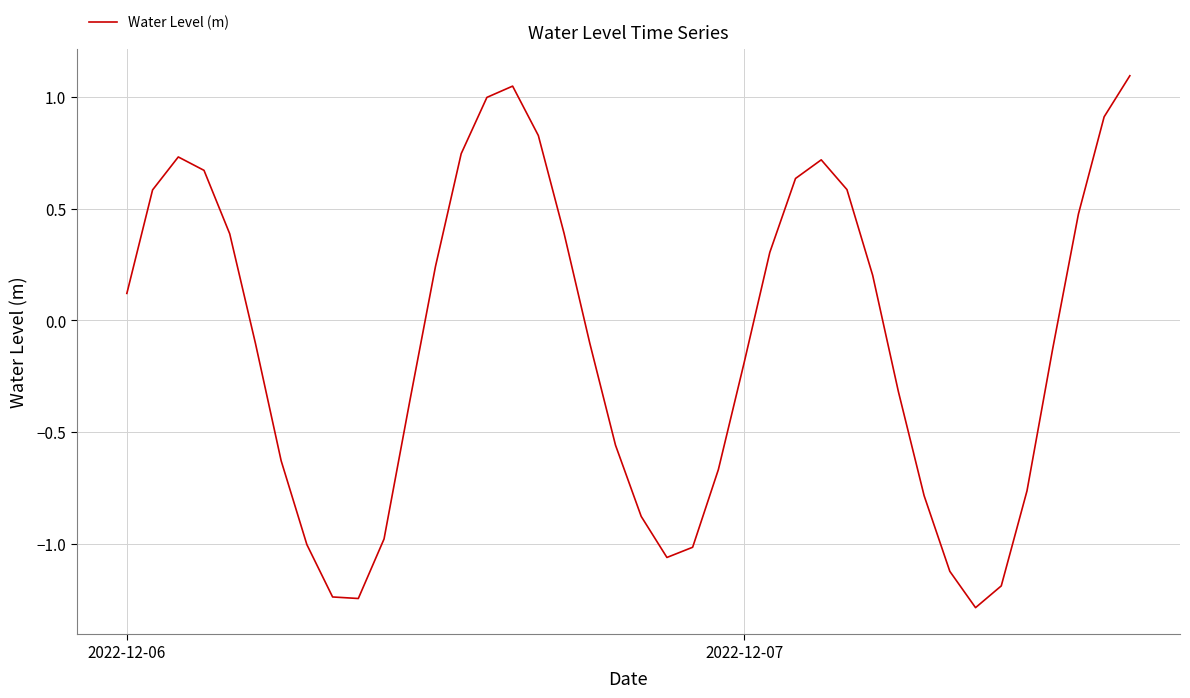

What is the minimum value shown in the chart?

-1.3